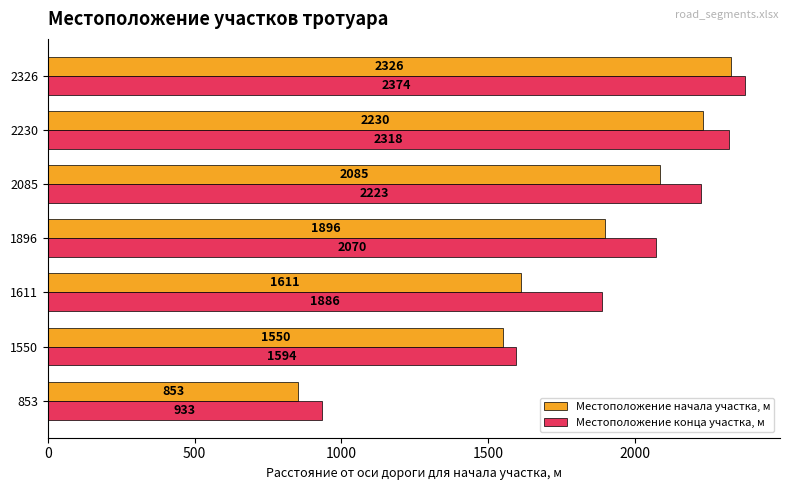

At 1550, list the series in order from smallest to largest.

Местоположение начала участка, м, Местоположение конца участка, м